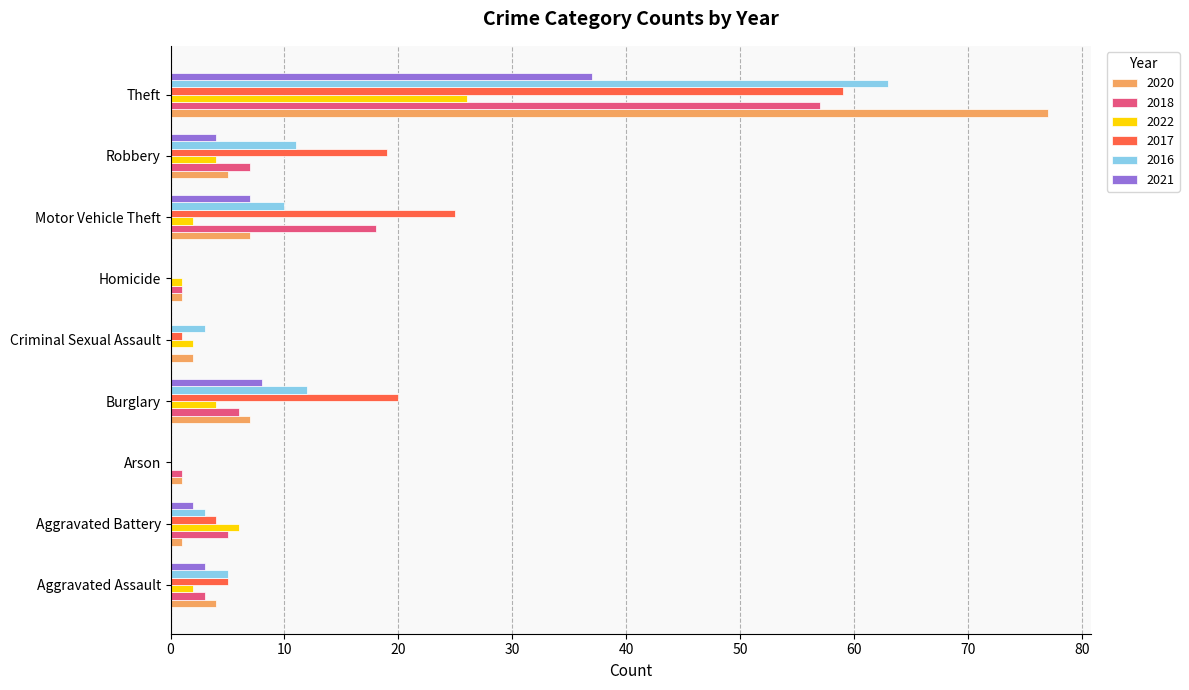

At which label is 2022 closest to 13?

Aggravated Battery